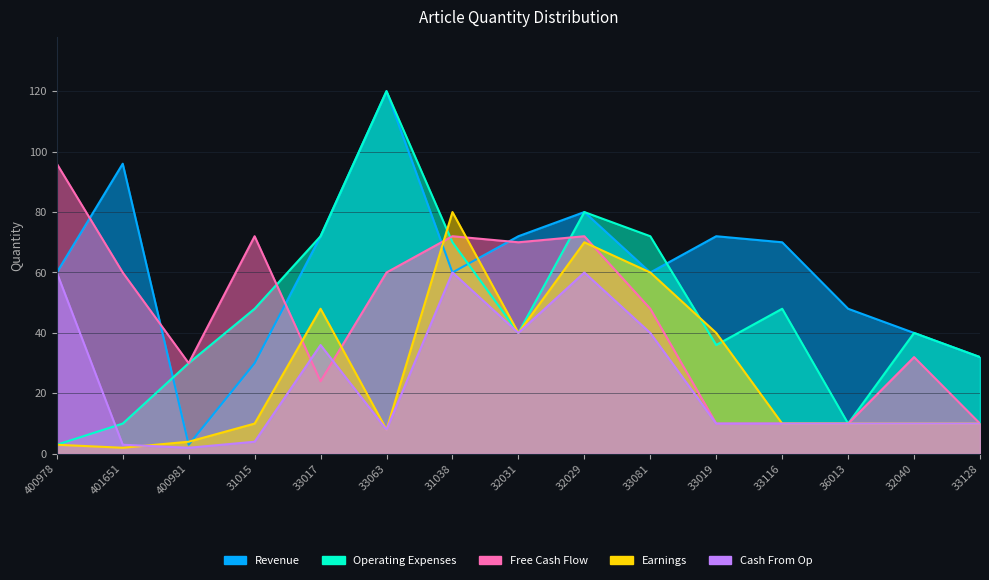

What are all the series names shown in the legend?

Revenue, Earnings, Free Cash Flow, Cash From Op, Operating Expenses